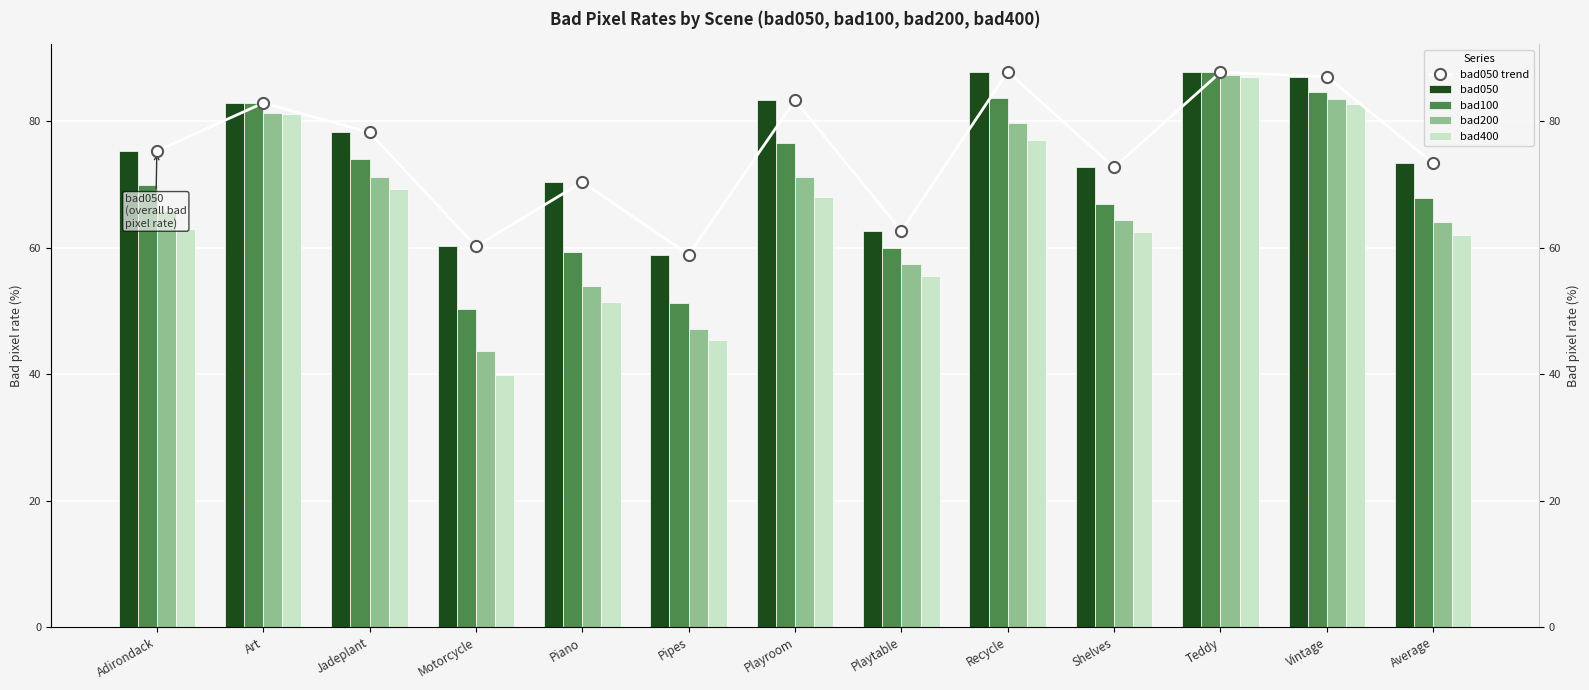

What is the sum of all bad400 values?

844.6